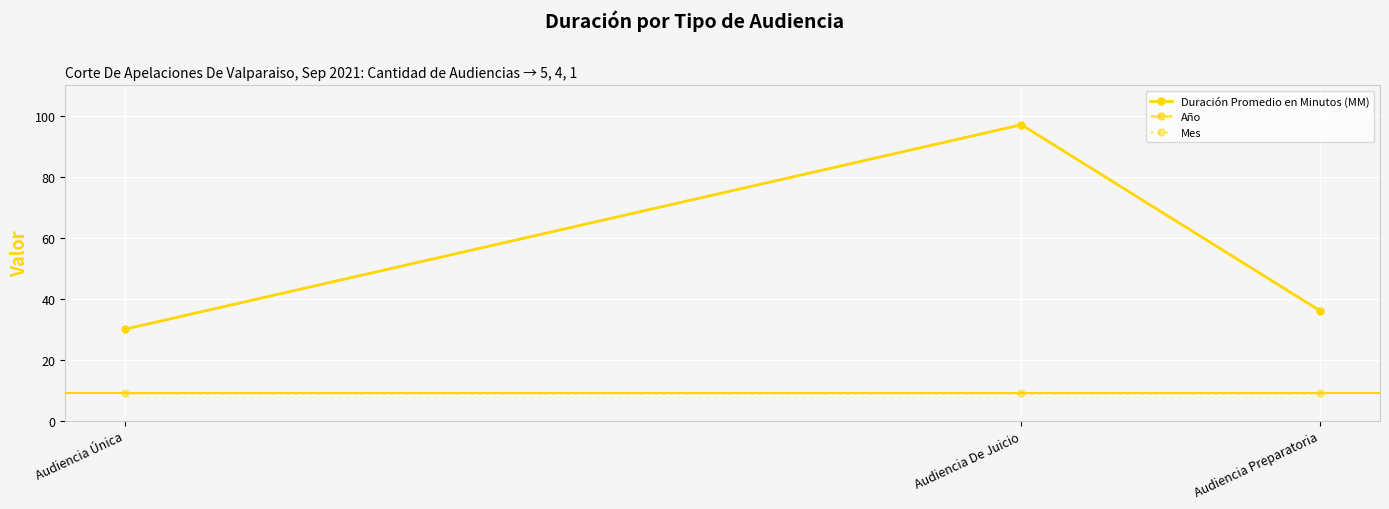

The value of Año at Audiencia De Juicio is 2669. True or false?

False